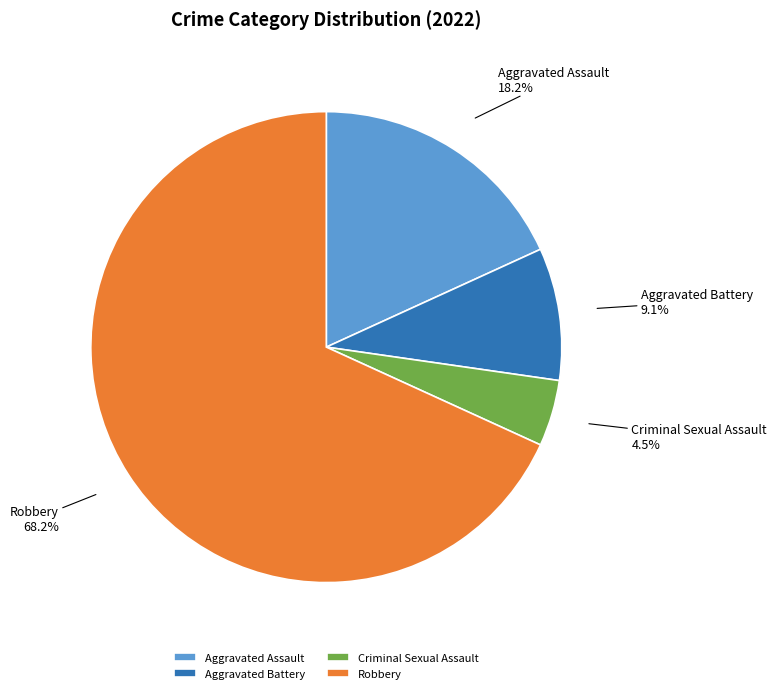

To the nearest percent, what portion does Robbery represent?

68%